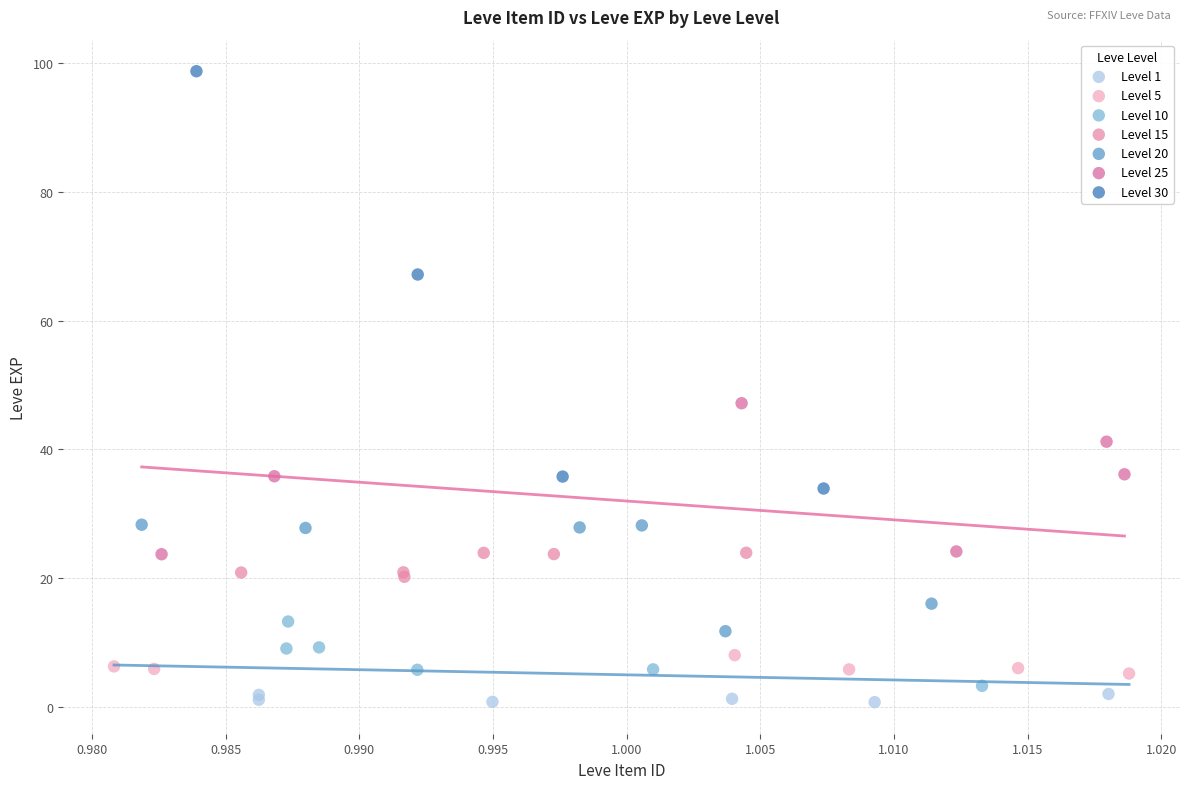

What are all the series names shown in the legend?

Level 1, Level 5, Level 10, Level 15, Level 20, Level 25, Level 30